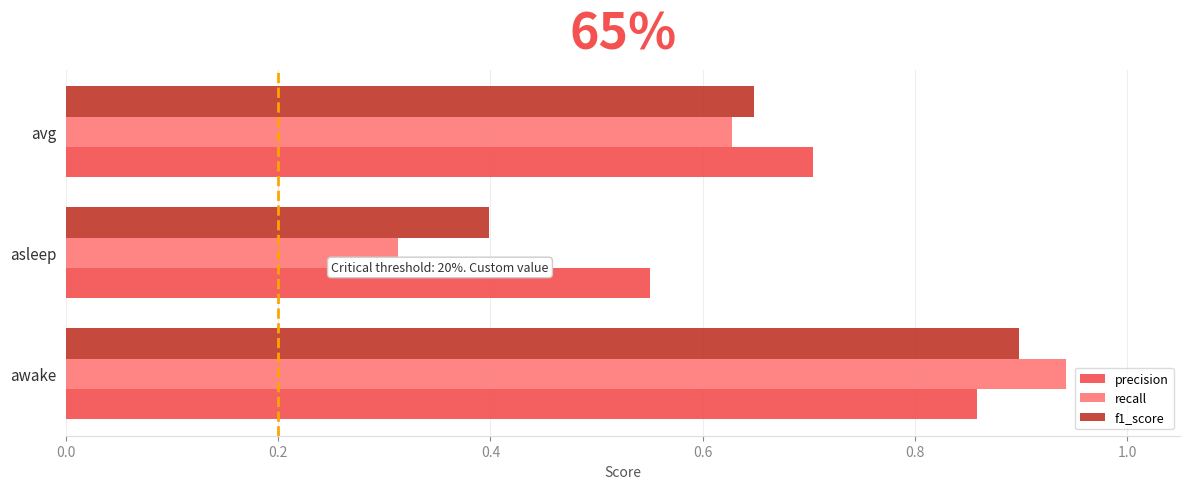

What is the lowest value of the f1_score series?

0.4